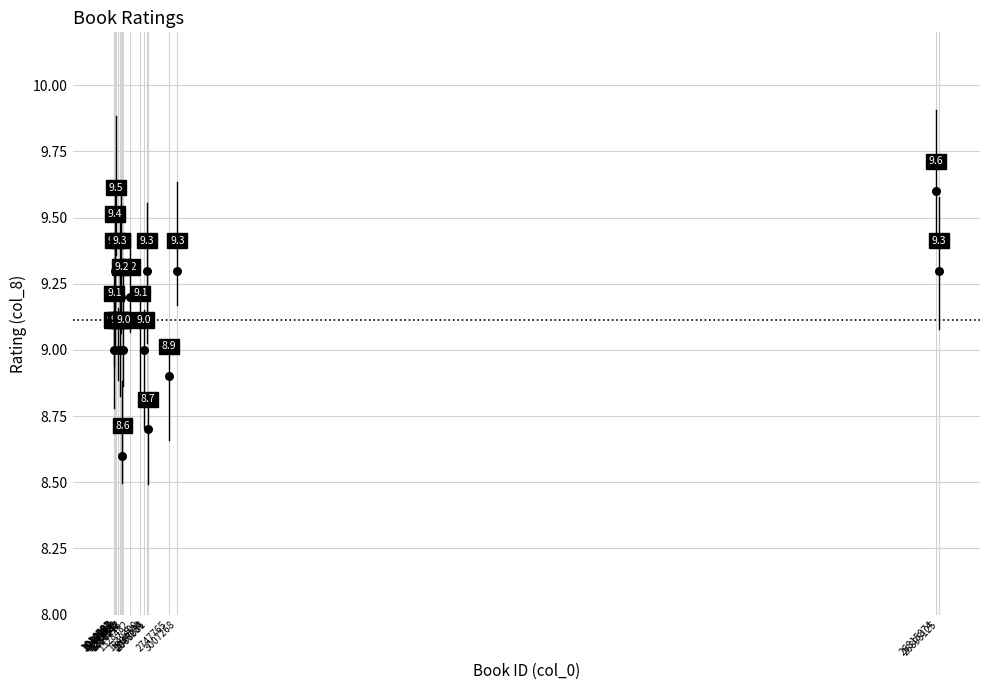

What Y value in the scatter plot is closest to 9?

9.0